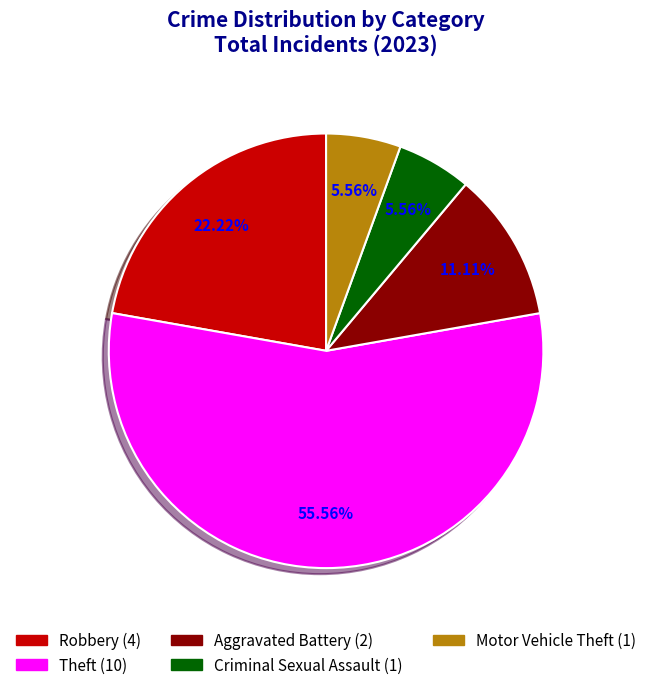

Is there any slice that represents more than half of the pie?

Yes